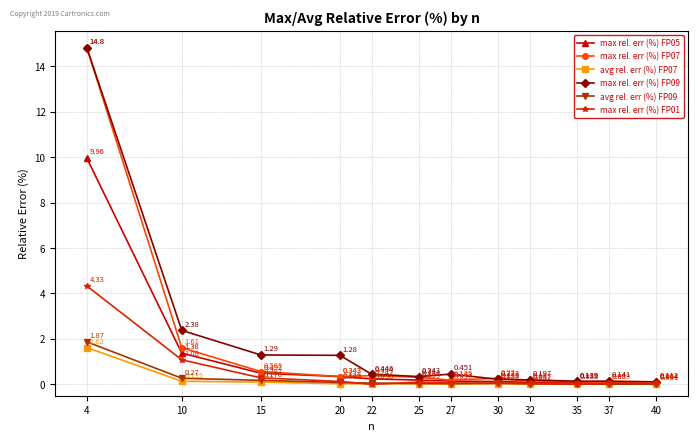

True or false: avg rel. err (%) FP07 has more than 0 interior local peaks.

True